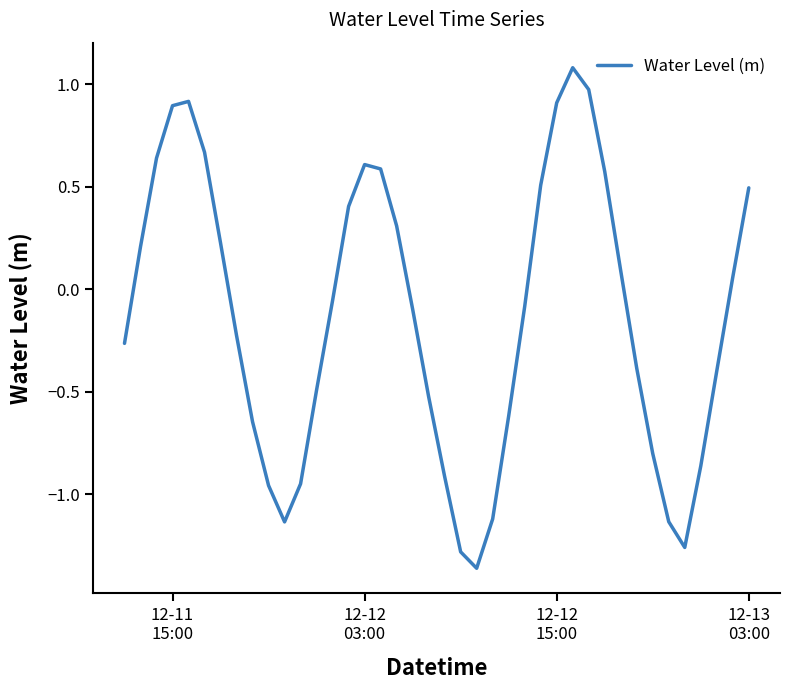

What is the maximum value shown in the chart?

1.1